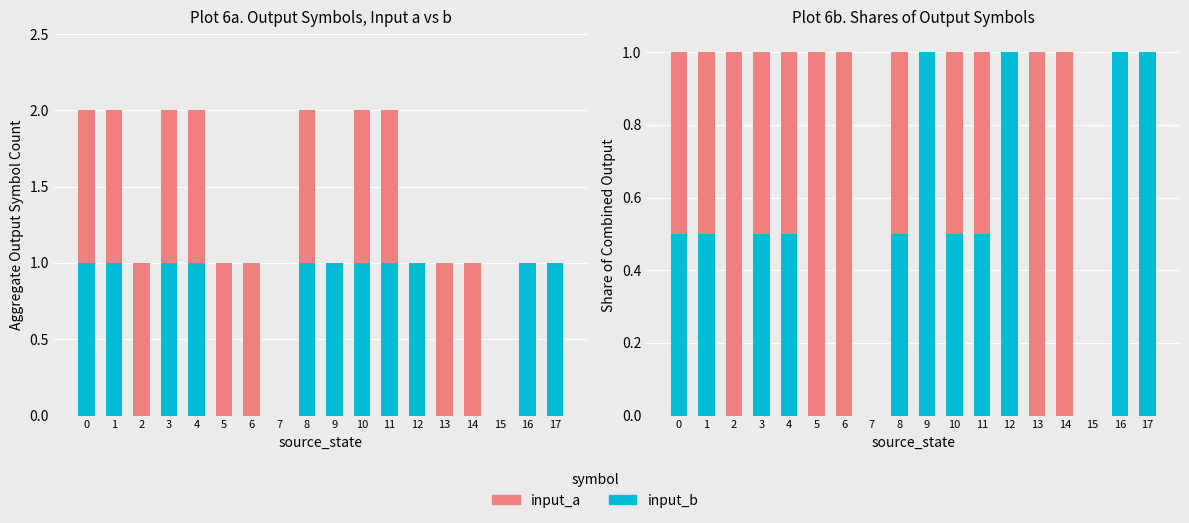

Count the number of data series in this chart.

2